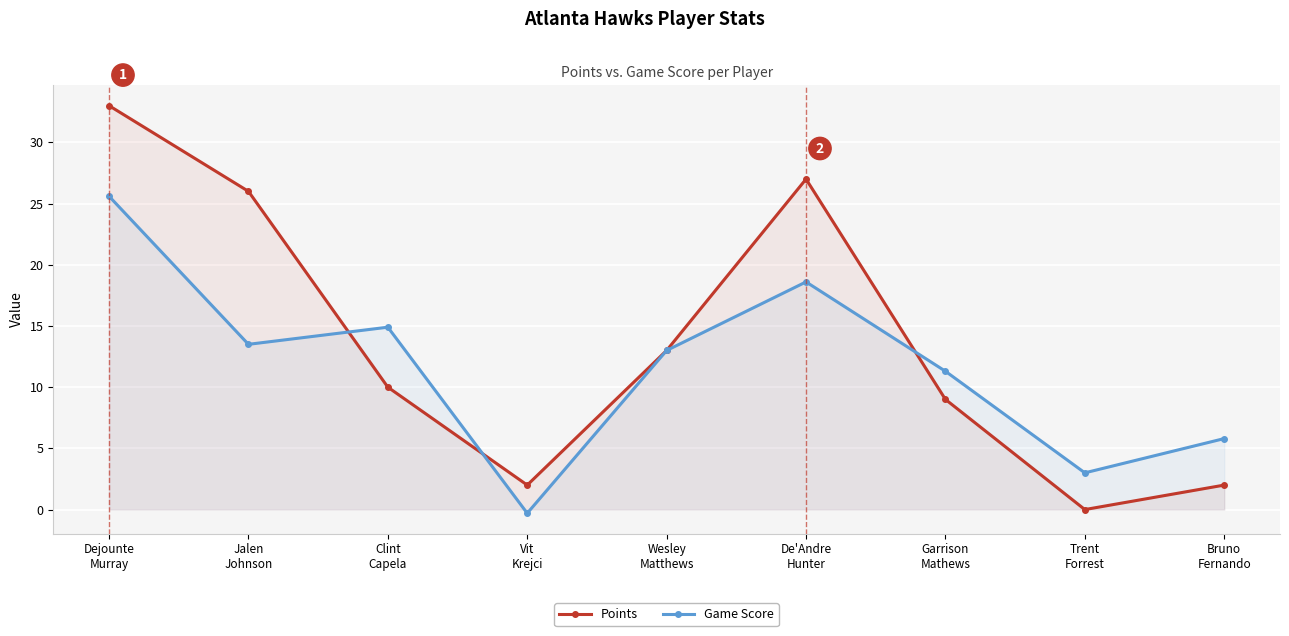

What is the total value across all series at Jalen
Johnson?

39.5